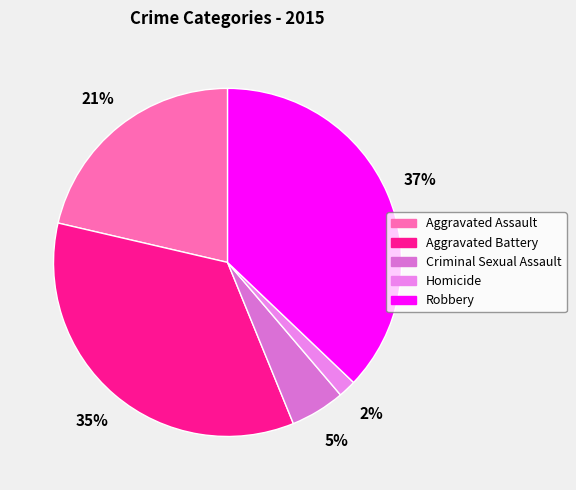

True or false: Robbery accounts for 25% of the total.

False